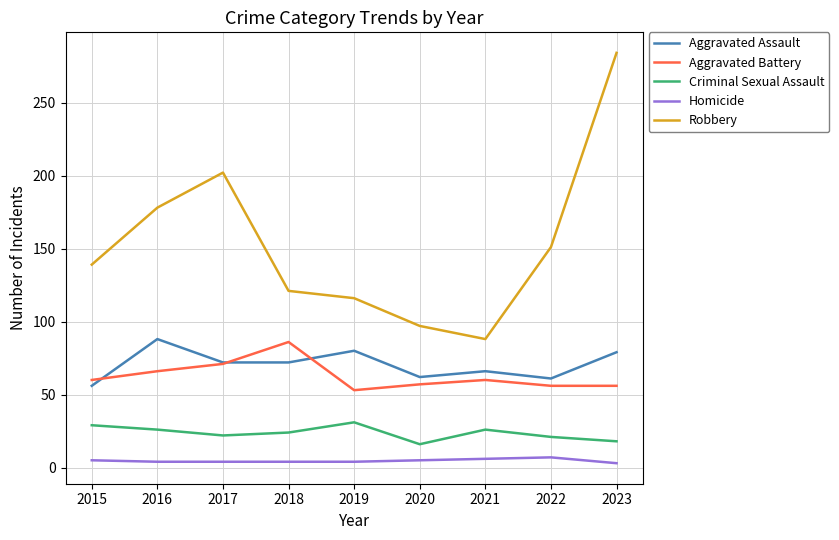

What is the highest value of the Criminal Sexual Assault series?

31